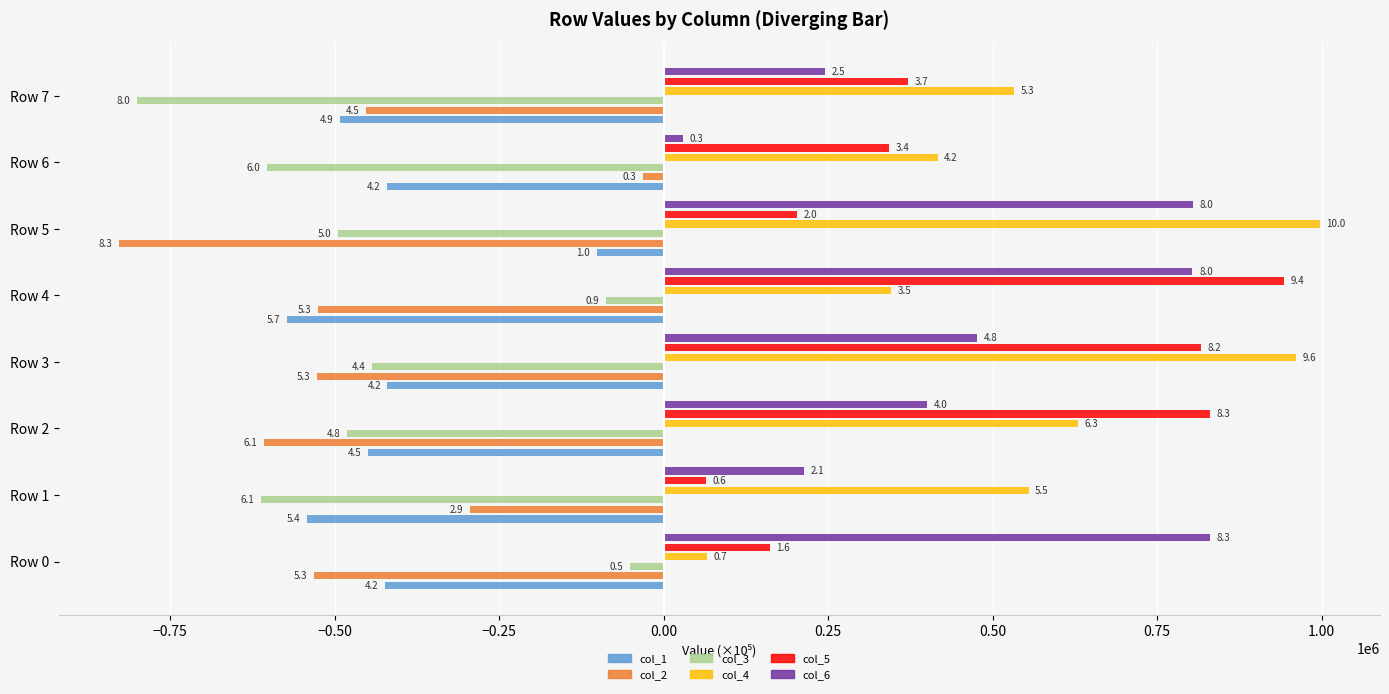

Are the bars horizontal?

Yes